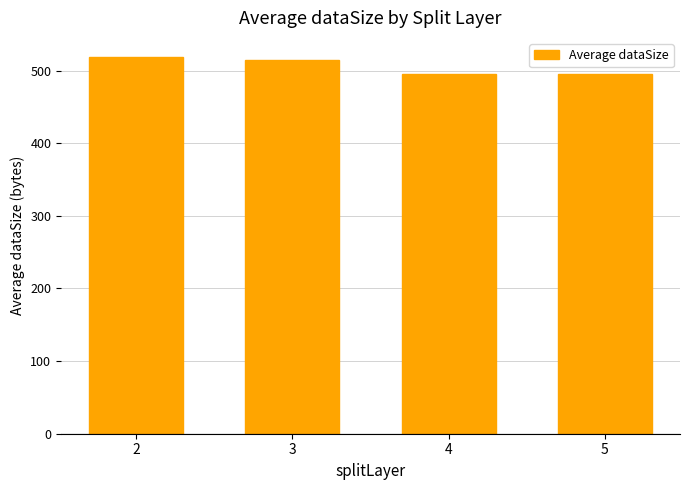

Between 4 and 3, which is larger?

3